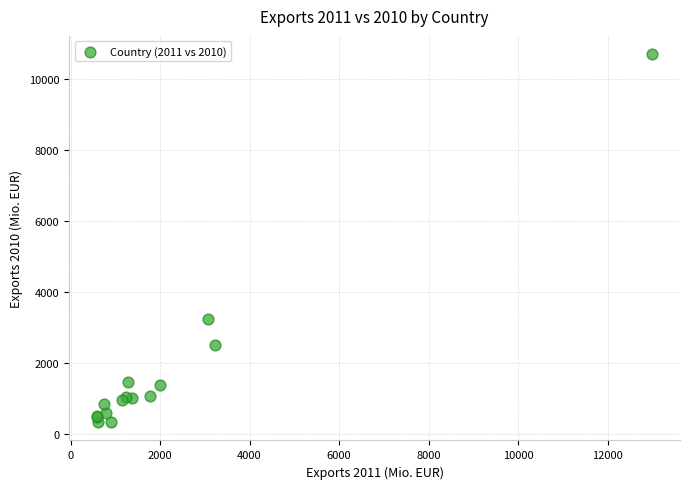

What Y value in the scatter plot is closest to 5520?

3248.7